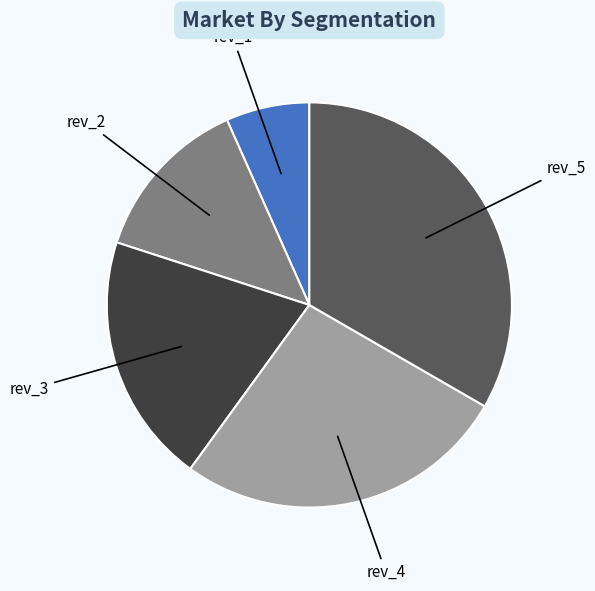

Is there a majority slice in this chart?

No